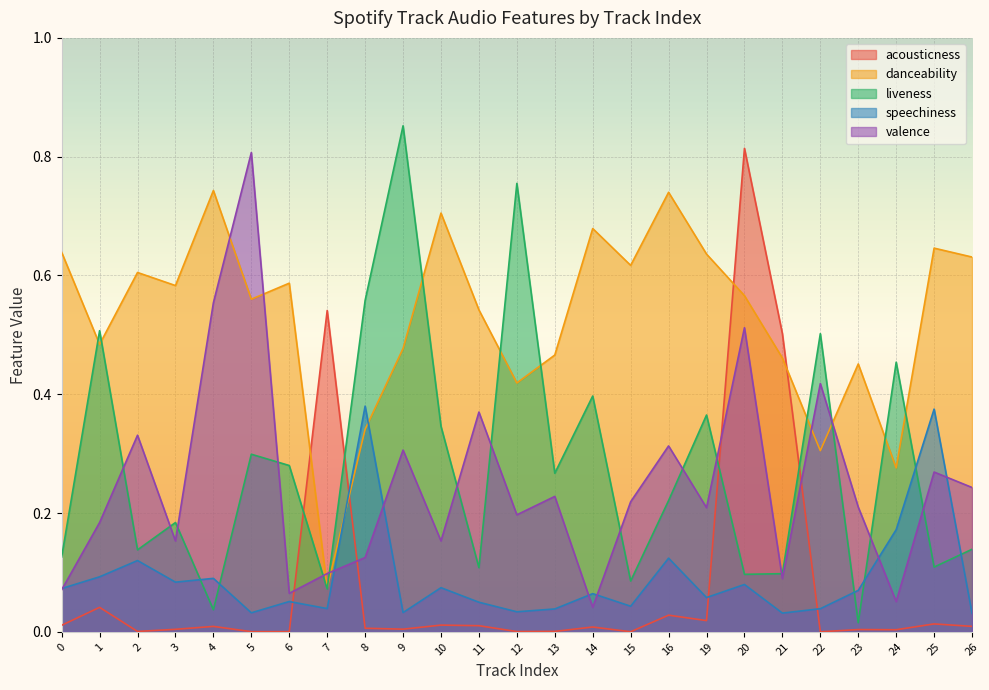

At which category is the sum across all series the highest?

20